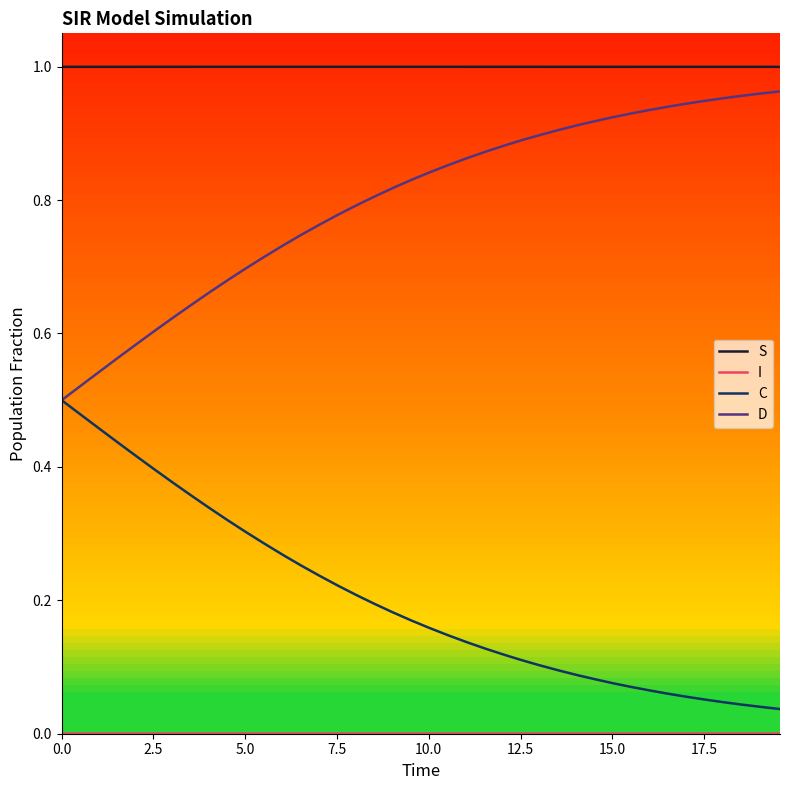

At how many categories does at least one series exceed 0?

40